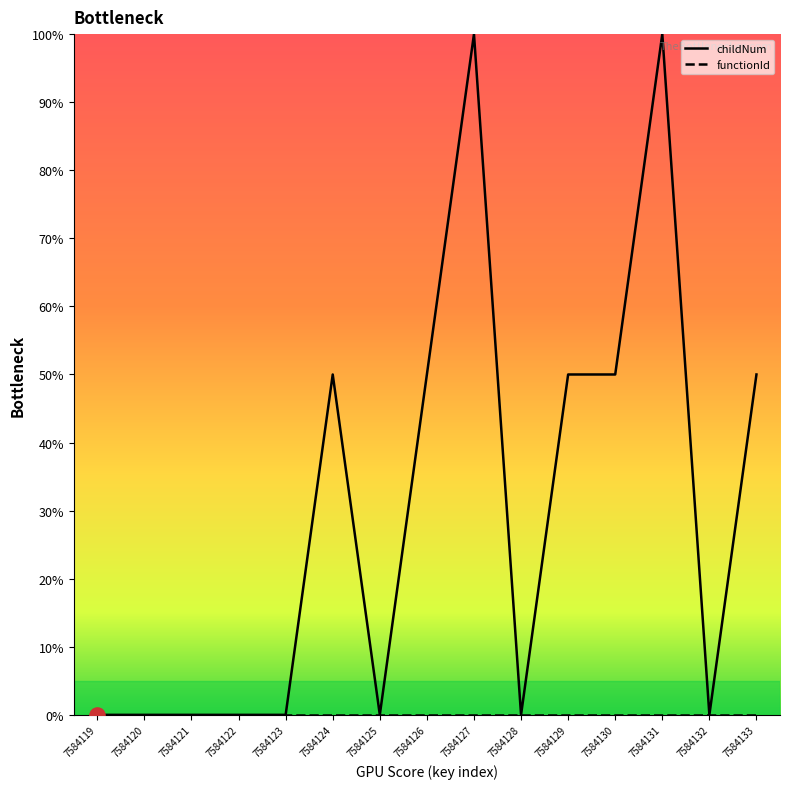

Which series has the largest range (max minus min)?

childNum